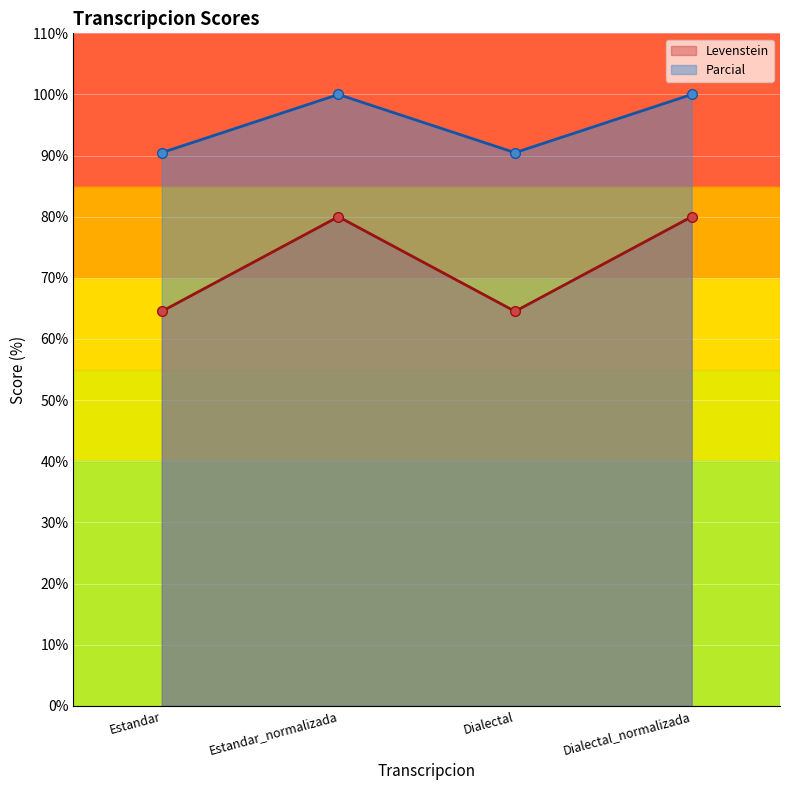

At which category does Levenstein reach its first local peak?

Estandar_normalizada